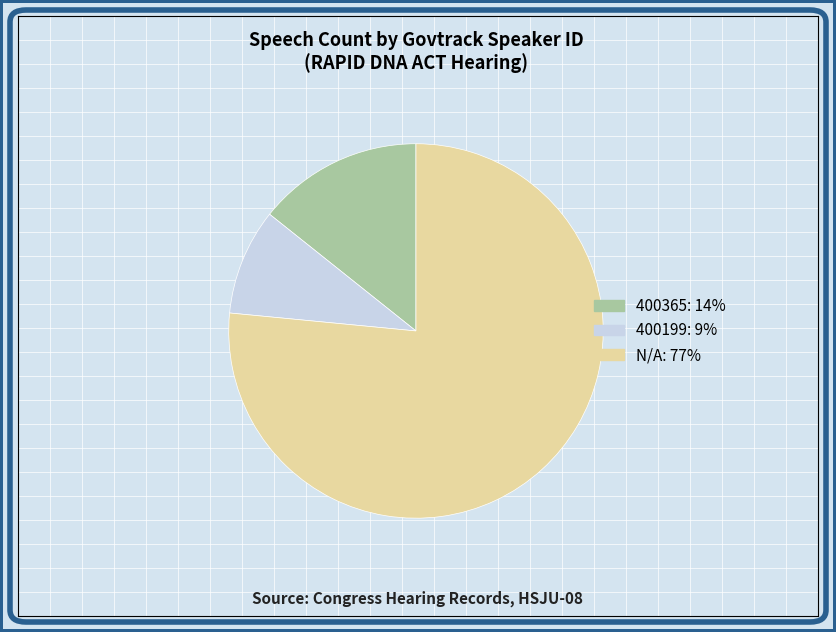

Combined, do 400365 and 400199 account for over 50%?

No